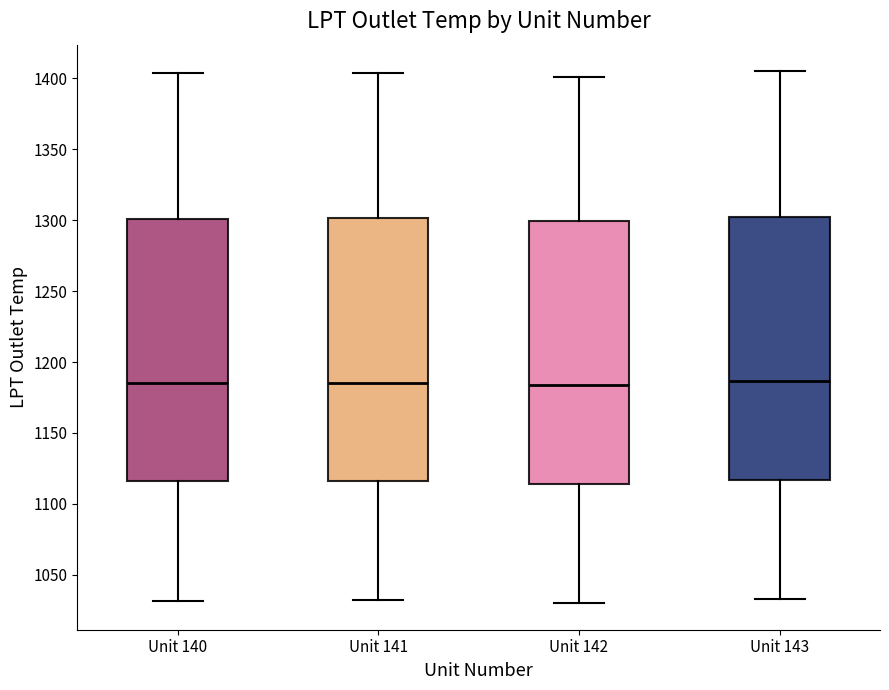

Where does the median line of the box for Unit 142 sit on the y-axis? The values are not printed on the chart, so give them approximately, as read against the axis.

1185